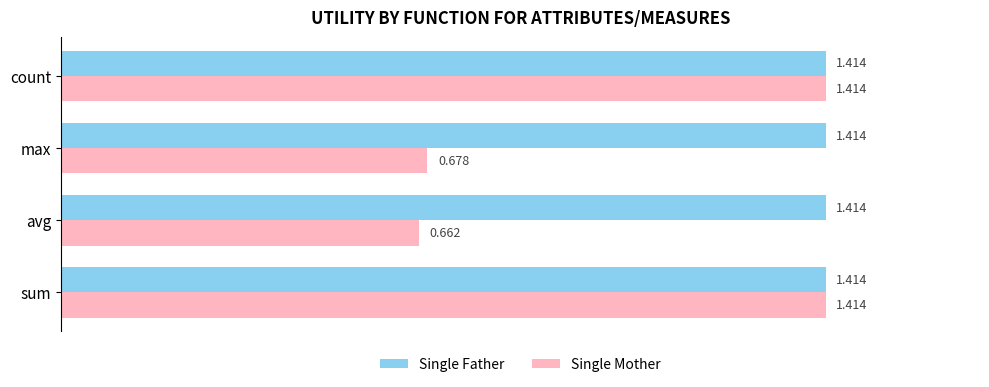

Which label corresponds to the smallest value in the chart?

avg